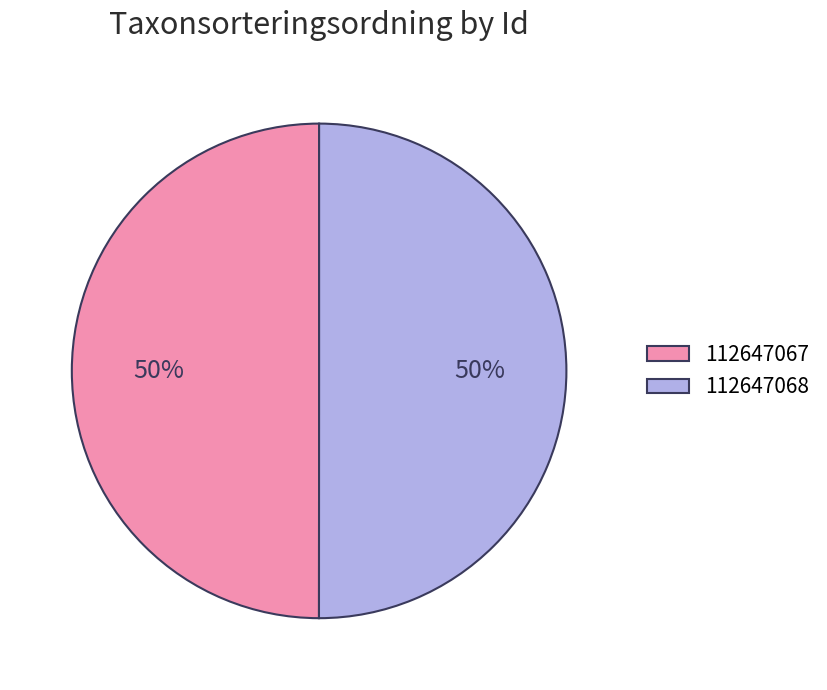

To the nearest percent, what portion does 112647068 represent?

50%